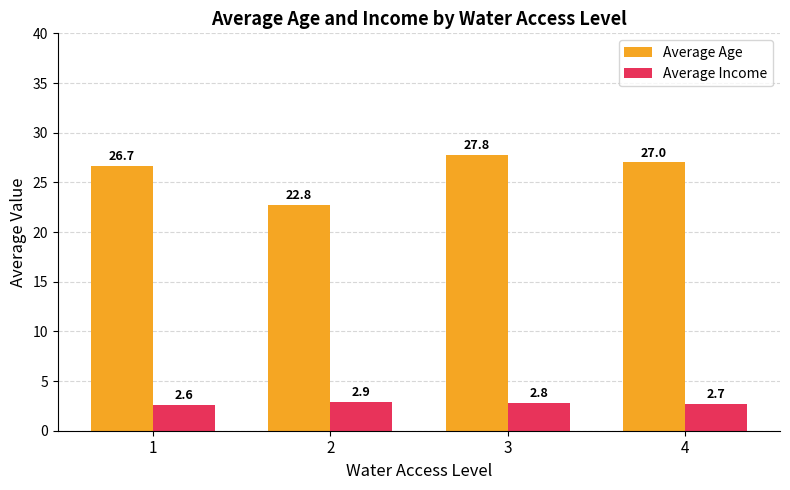

What is the lowest value of the Average Age series?

22.8